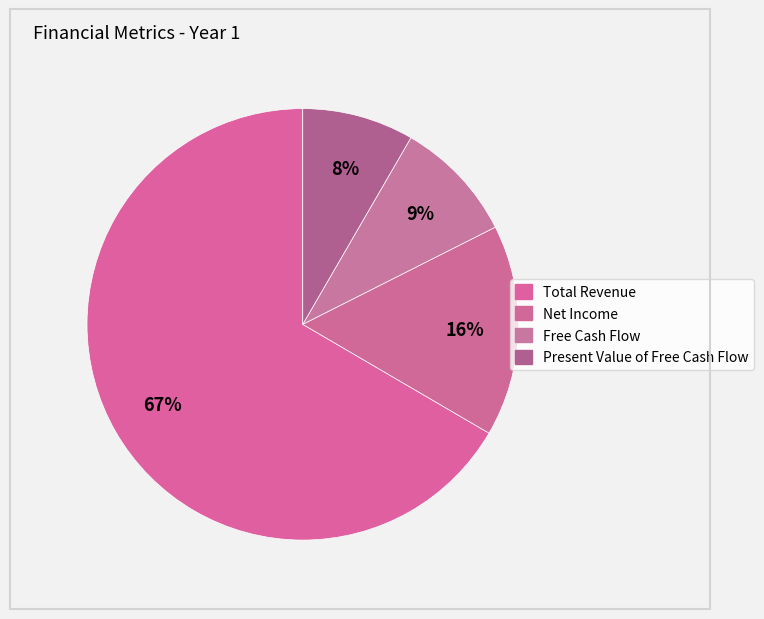

What percentage is the Net Income slice, to the nearest percent?

16%